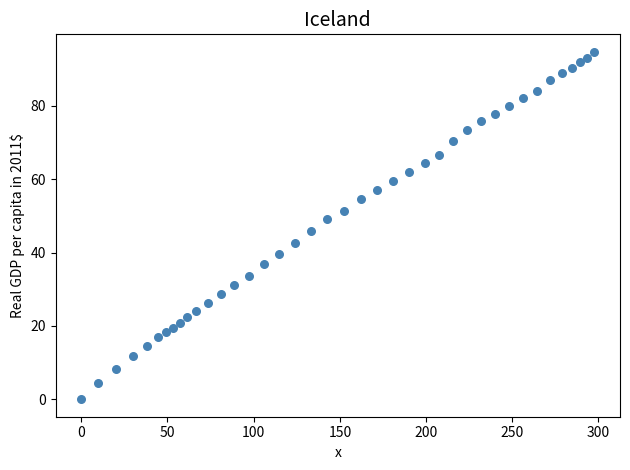

What is the range of Y values (max minus min)?

94.7